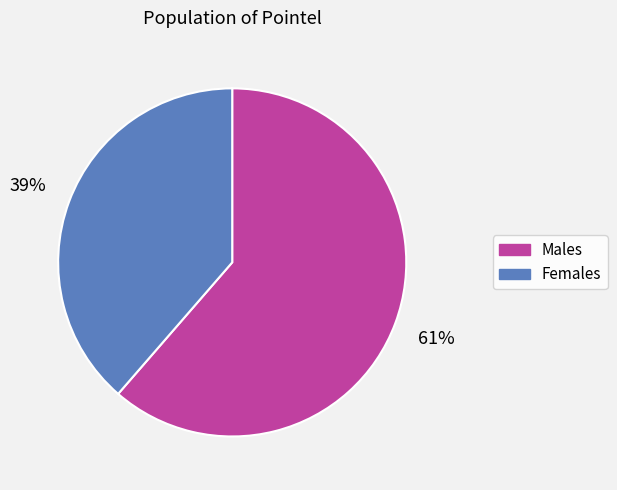

Is there any slice that represents more than half of the pie?

Yes